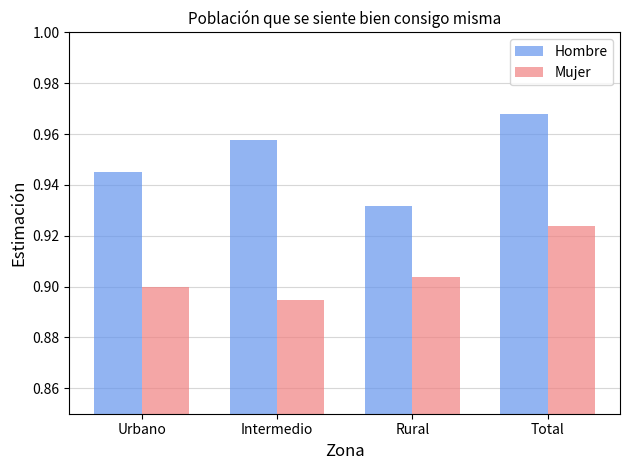

List the series in order of their overall mean, highest first.

Hombre, Mujer